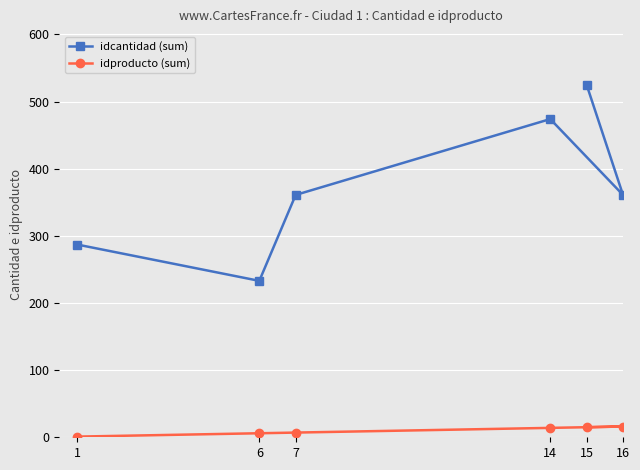

Which category has the lowest value across all series?

1